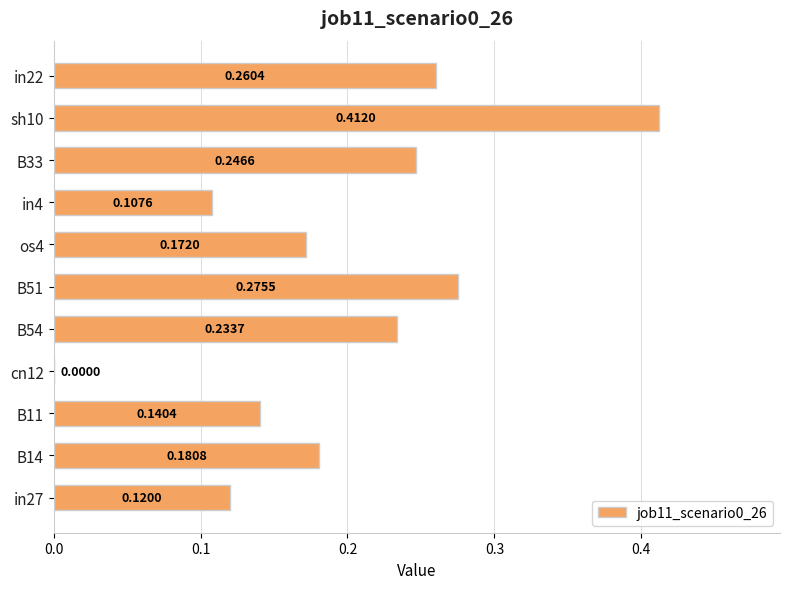

Count the values in the range 0 to 1.

11